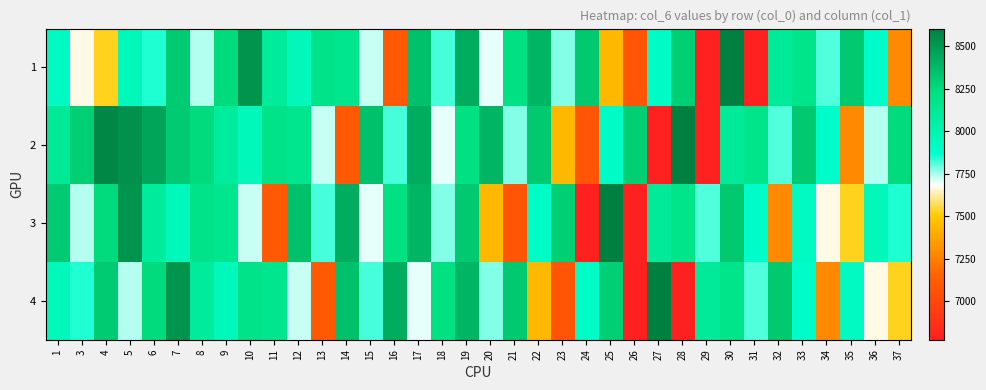

What is the spread (max minus min) of values at 6?

601